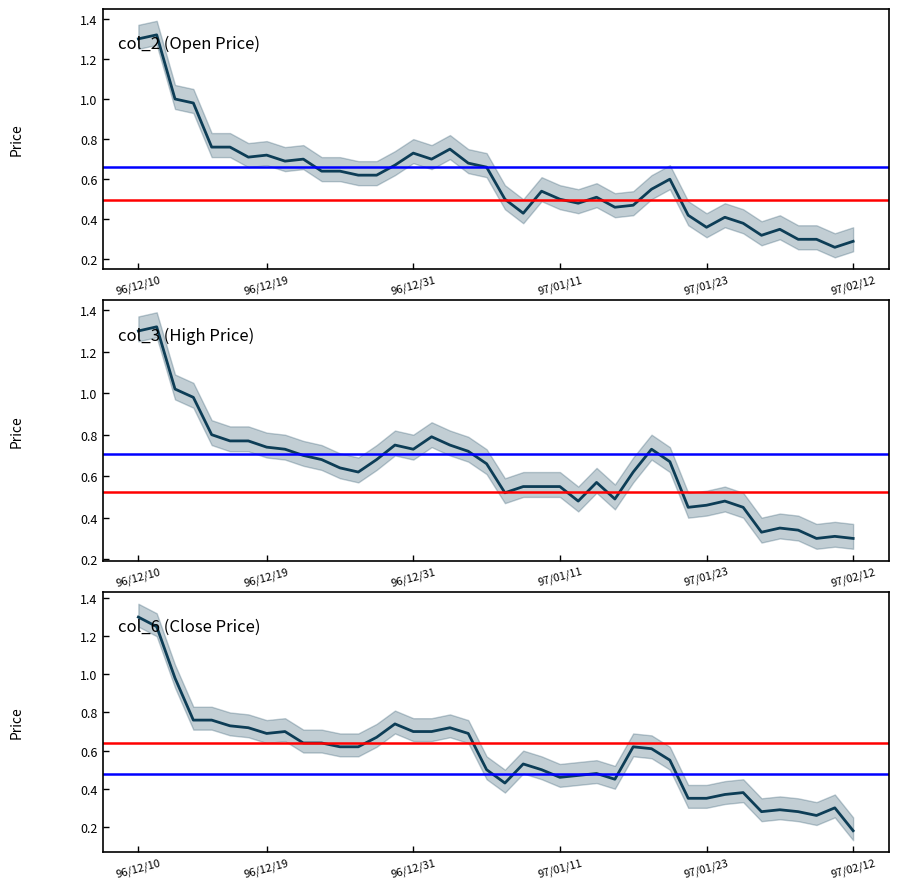

Which series changed the most between 96/12/21 and 97/01/31?

col_2 (Open)